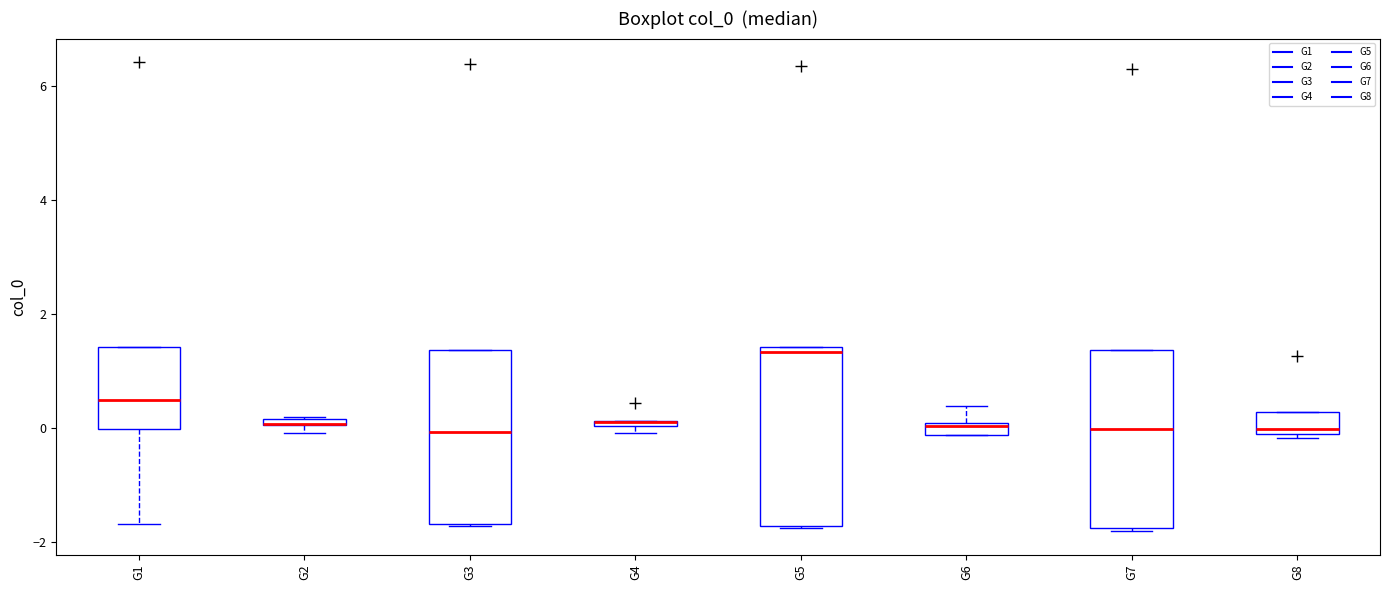

Where is the lower edge of the box for G2 on the y-axis? The values are not printed on the chart, so give them approximately, as read against the axis.

0.0